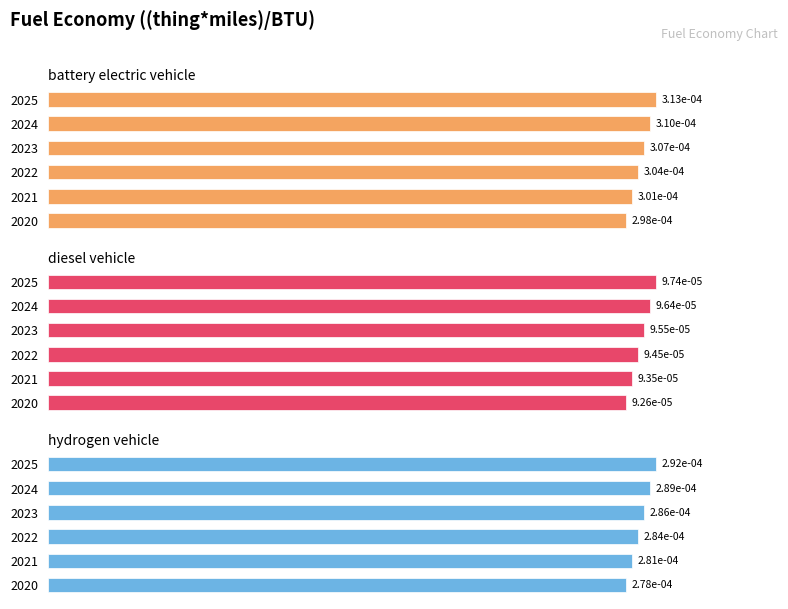

How many bars are there in each group?

3